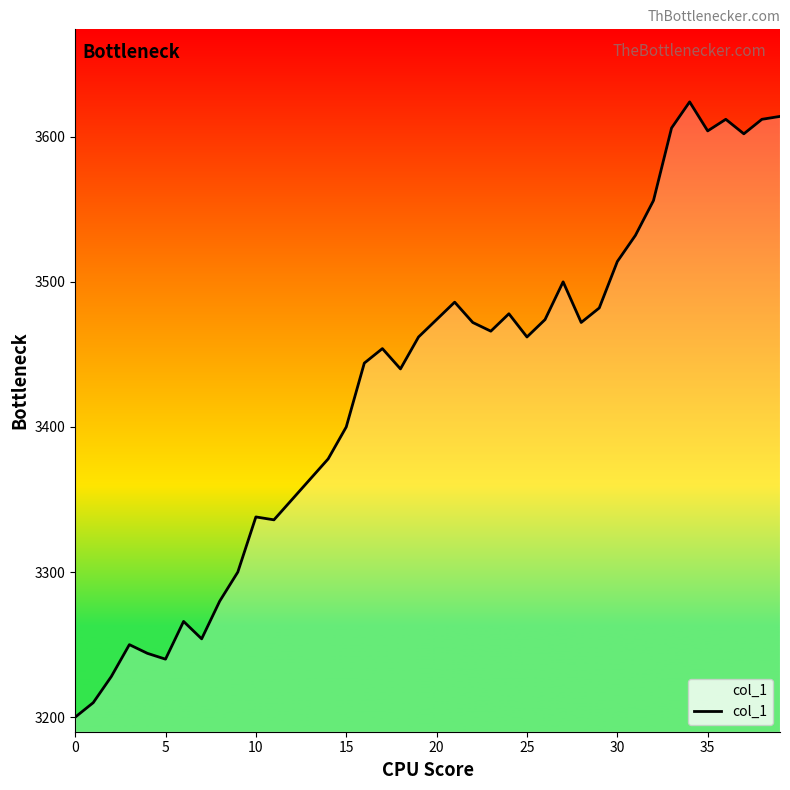

What is the difference between the maximum and minimum values?

424